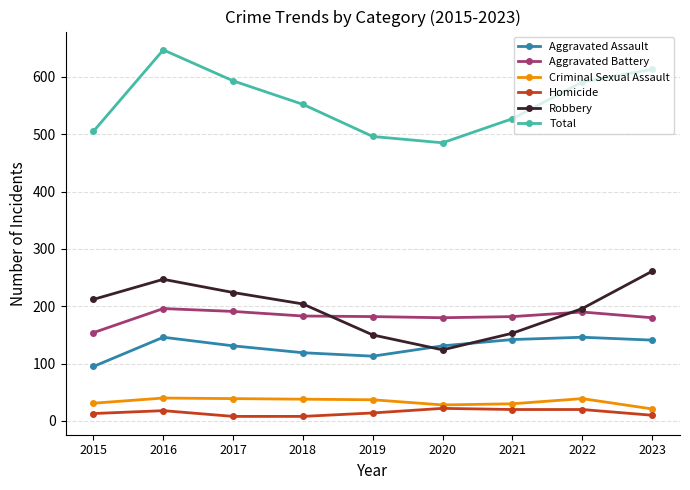

The Homicide series shows 20 at 2021. True or false?

True